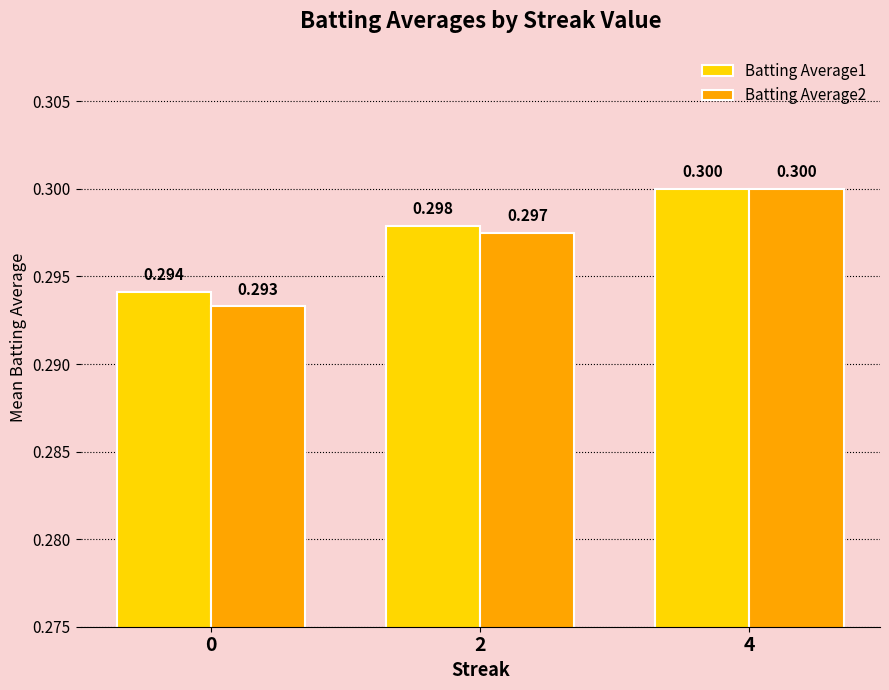

Reading right to left, transcribe all the data shown in this chart.

Batting Average1: 0.3	0.3	0.3
Batting Average2: 0.3	0.3	0.3